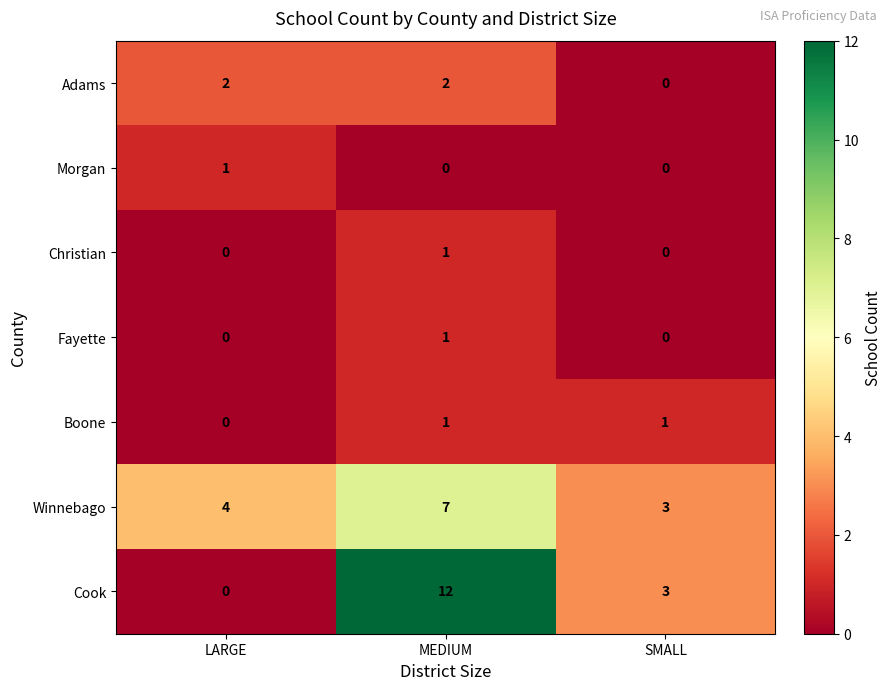

Reading left to right, extract all data points from this chart.

Adams: 2	2	0
Morgan: 1	0	0
Christian: 0	1	0
Fayette: 0	1	0
Boone: 0	1	1
Winnebago: 4	7	3
Cook: 0	12	3